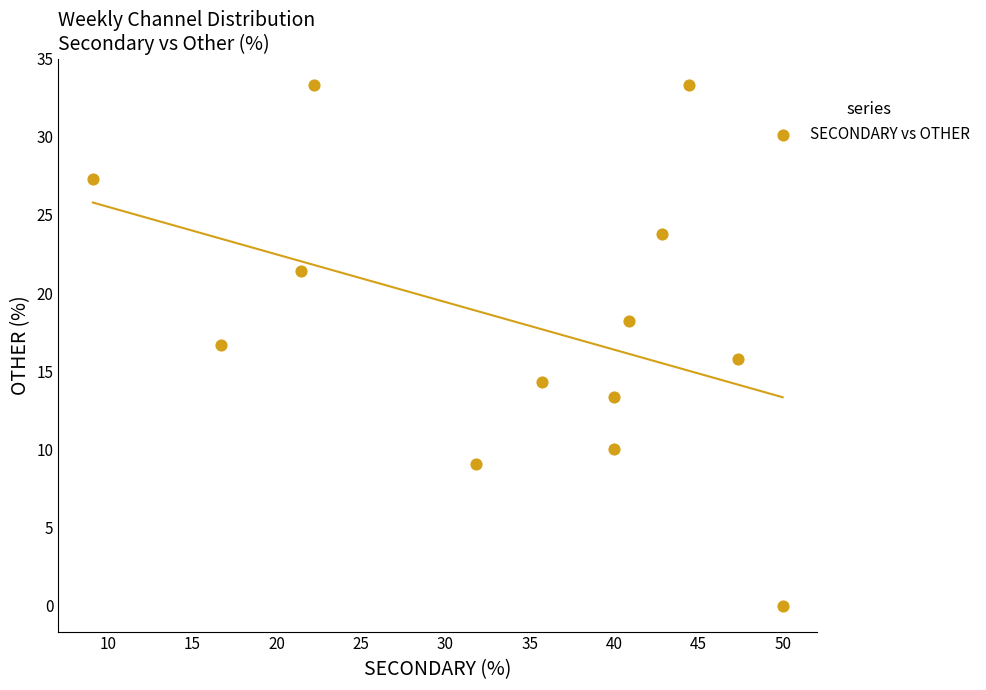

What is the range of Y values (max minus min)?

33.3